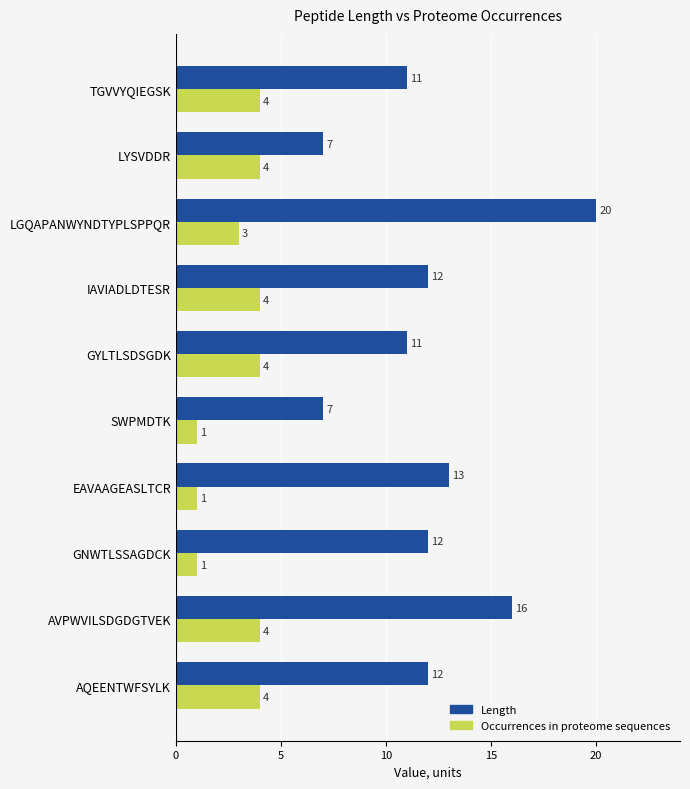

What are all the series names shown in the legend?

Length, Occurrences in proteome sequences